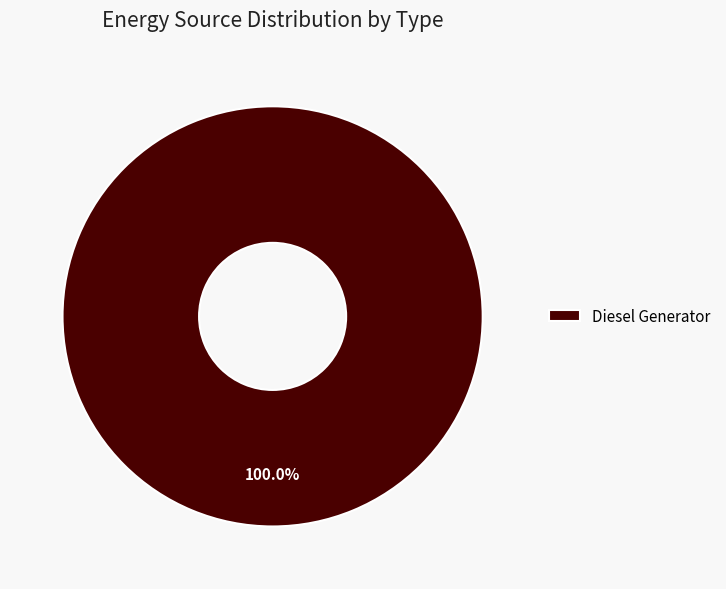

Which category accounts for the majority?

Diesel Generator